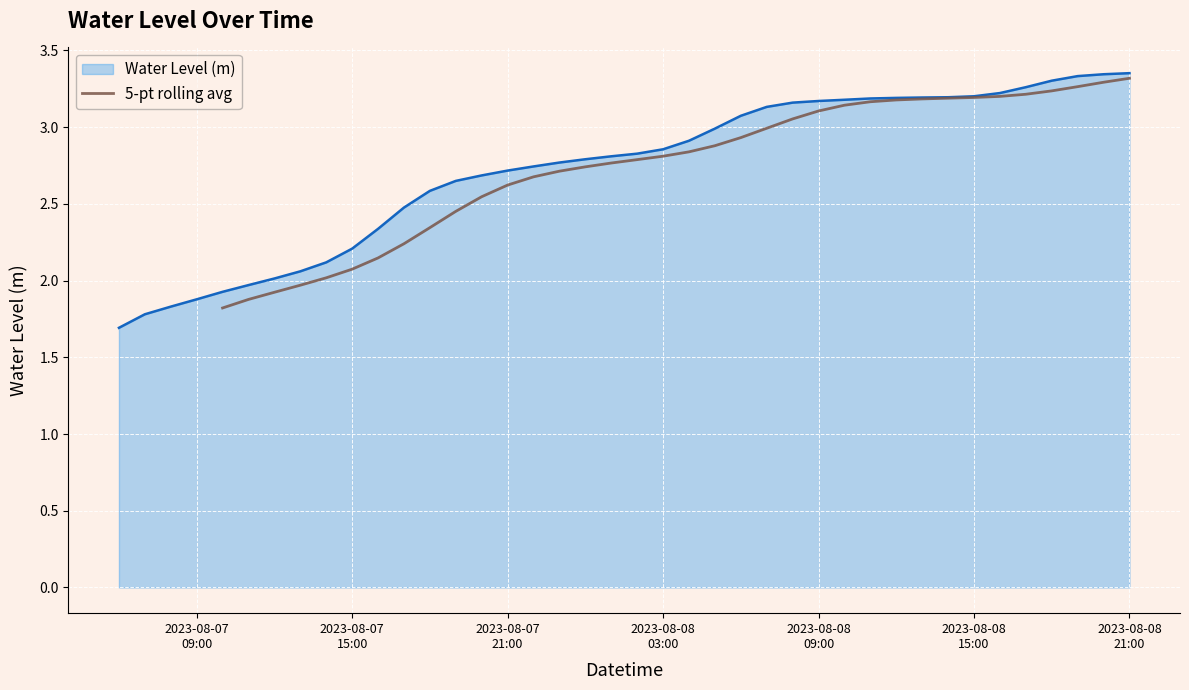

What is the maximum value for 5-pt rolling avg?

3.3